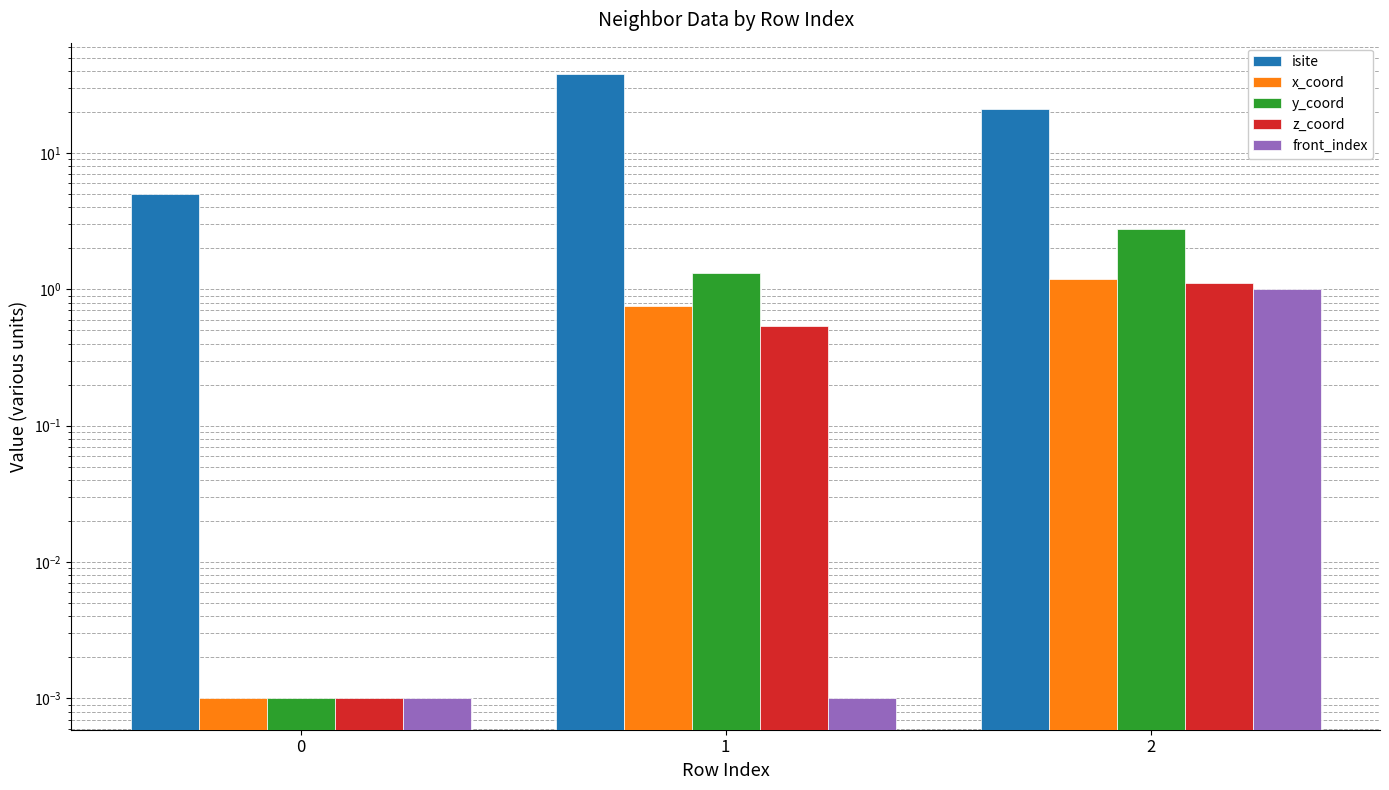

Reading left to right, transcribe all the data shown in this chart.

isite: 5.0	38.0	21.0
x_coord: 0.0	0.8	1.2
y_coord: 0.0	1.3	2.8
z_coord: 0.0	0.5	1.1
front_index: 0.0	0.0	1.0